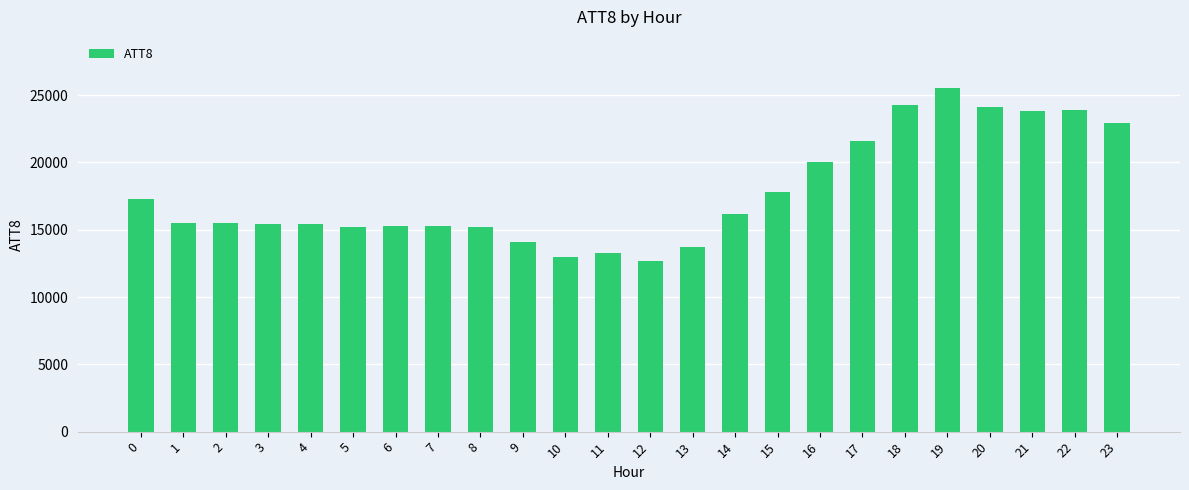

Where is the data nearest to the value 19100?

16